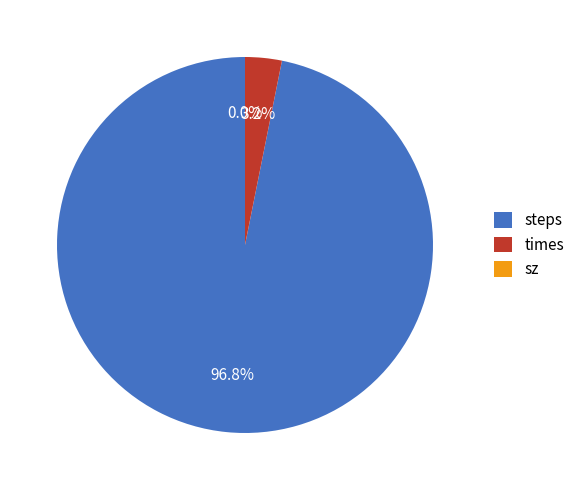

Which slice is the largest?

steps